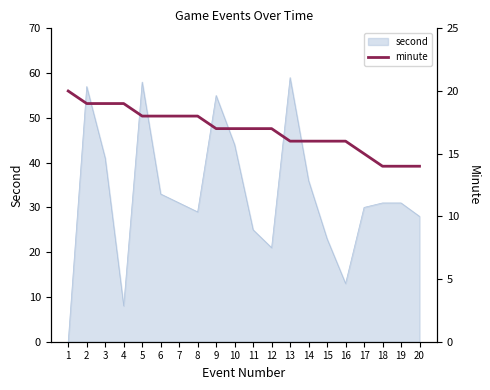

What is the difference between the second highest and minimum values?

5